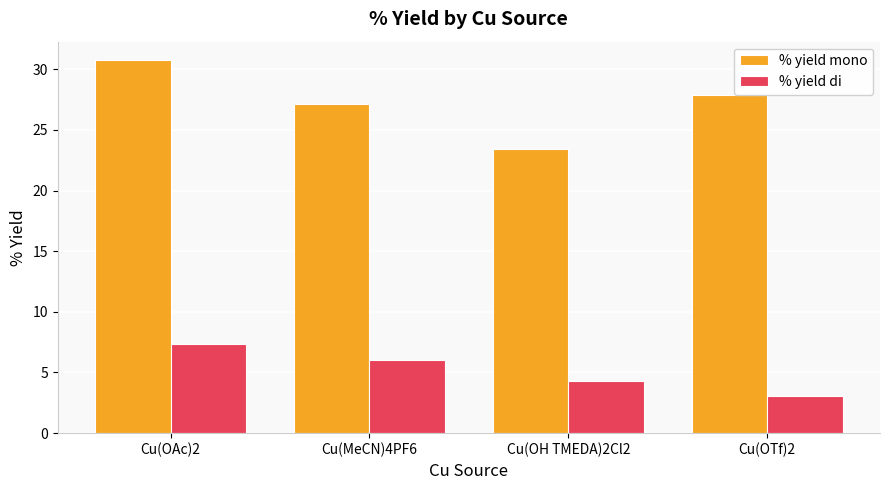

At which label does % yield mono reach its peak?

Cu(OAc)2